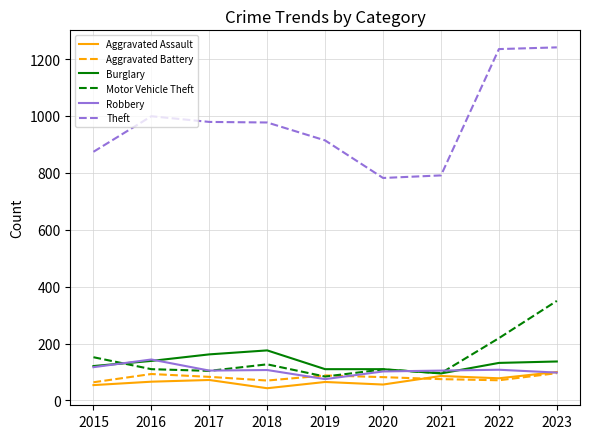

True or false: Aggravated Battery and Theft cross at least once.

False